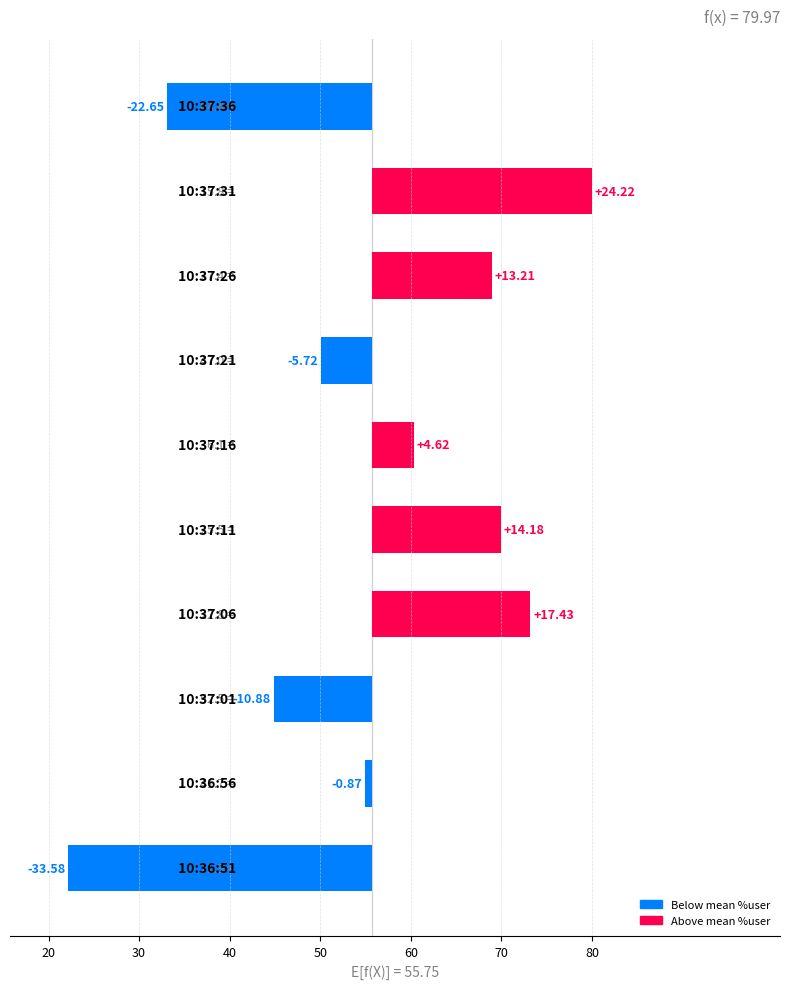

How many distinct data groups are displayed?

1